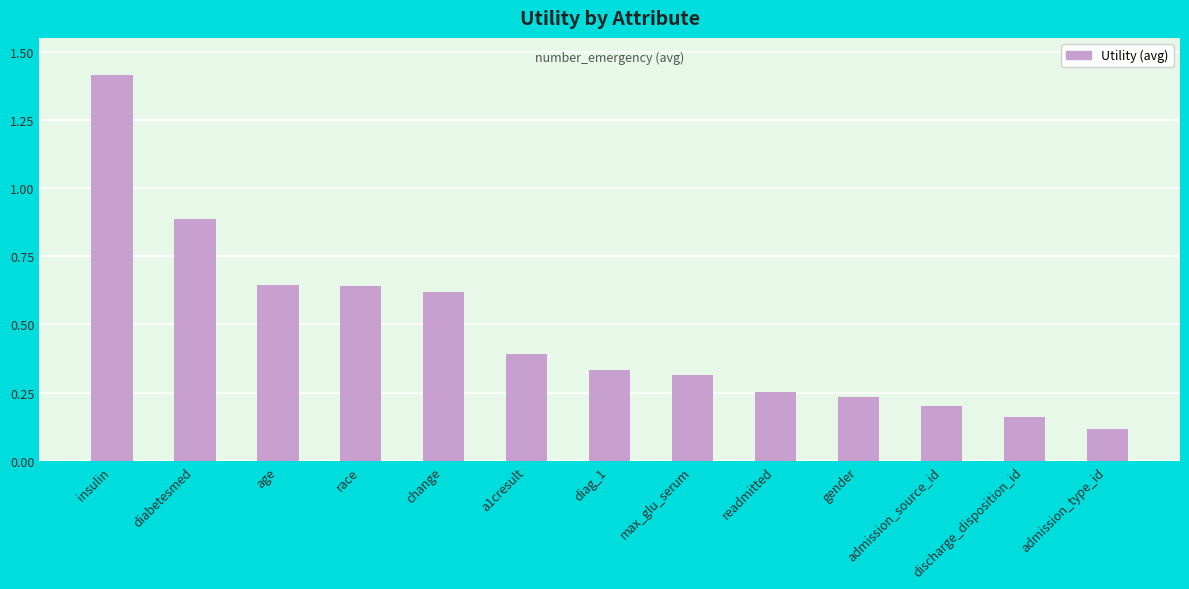

At which label is the value closest to 0?

admission_type_id